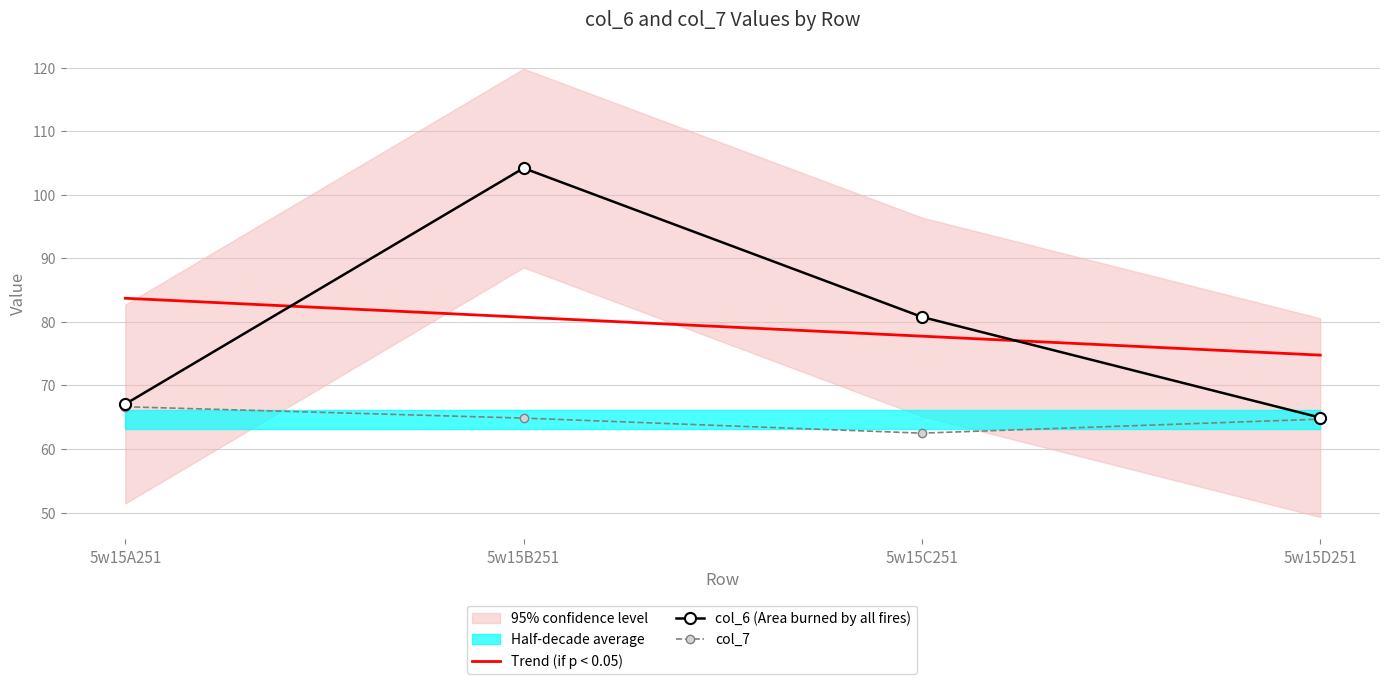

Reading left to right, transcribe all the data shown in this chart.

Trend (if p < 0.05): 83.7	80.7	77.7	74.8
col_6 (Area burned by all fires): 67.1	104.2	80.8	64.9
col_7: 66.6	64.9	62.5	64.7